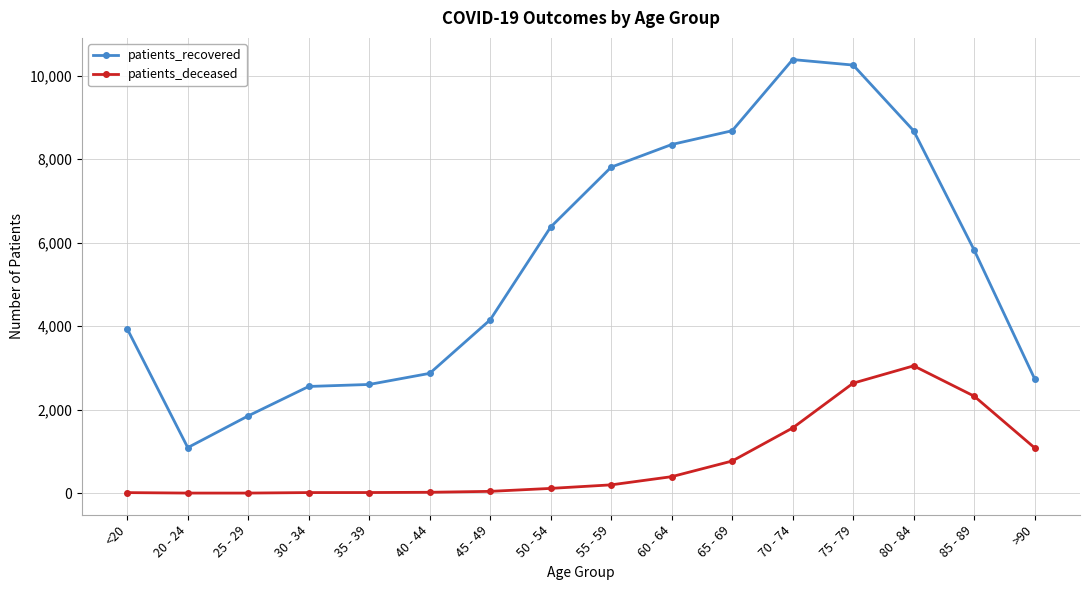

How many series are shown in this chart?

2